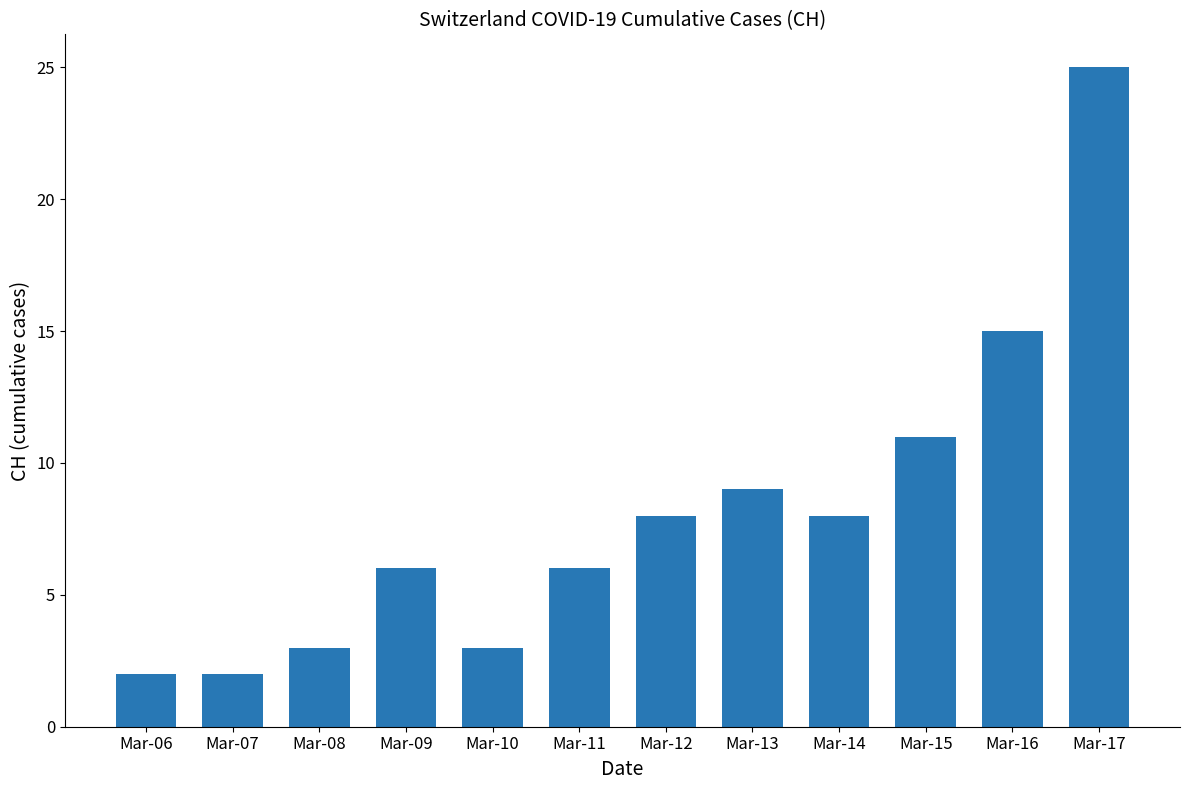

Reading left to right, list all the values displayed in this chart.

Mar-06=2	Mar-07=2	Mar-08=3	Mar-09=6	Mar-10=3	Mar-11=6	Mar-12=8	Mar-13=9	Mar-14=8	Mar-15=11	Mar-16=15	Mar-17=25